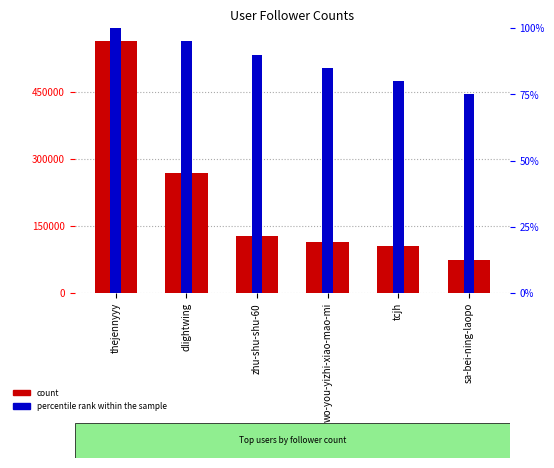

Count the number of categories in the chart.

6